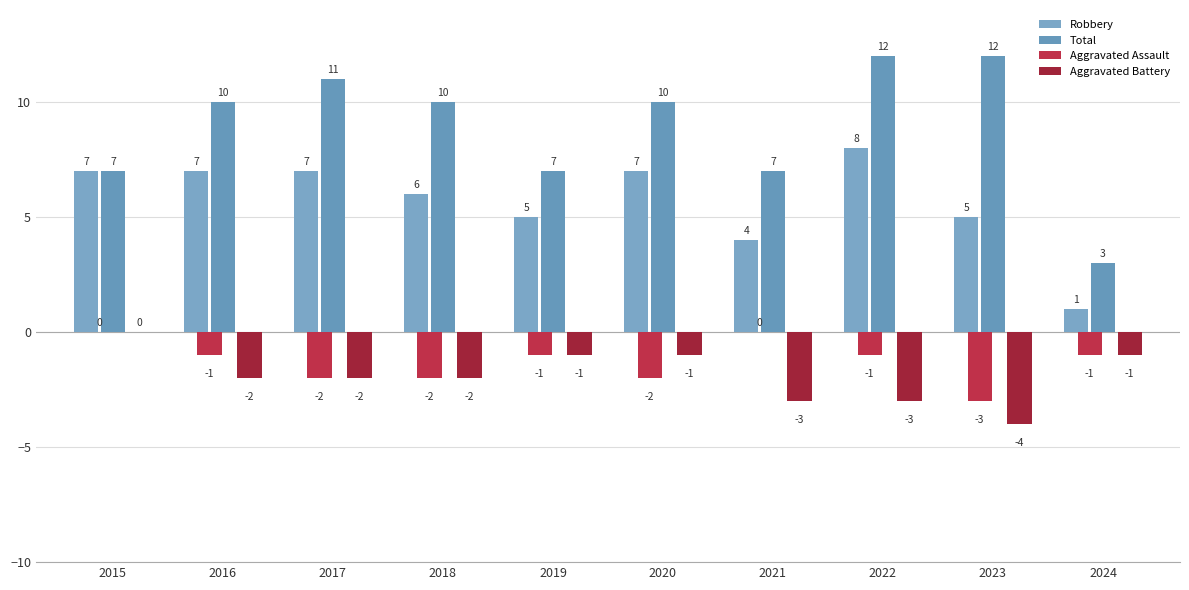

The value of Aggravated Assault at 2018 is -1. True or false?

False